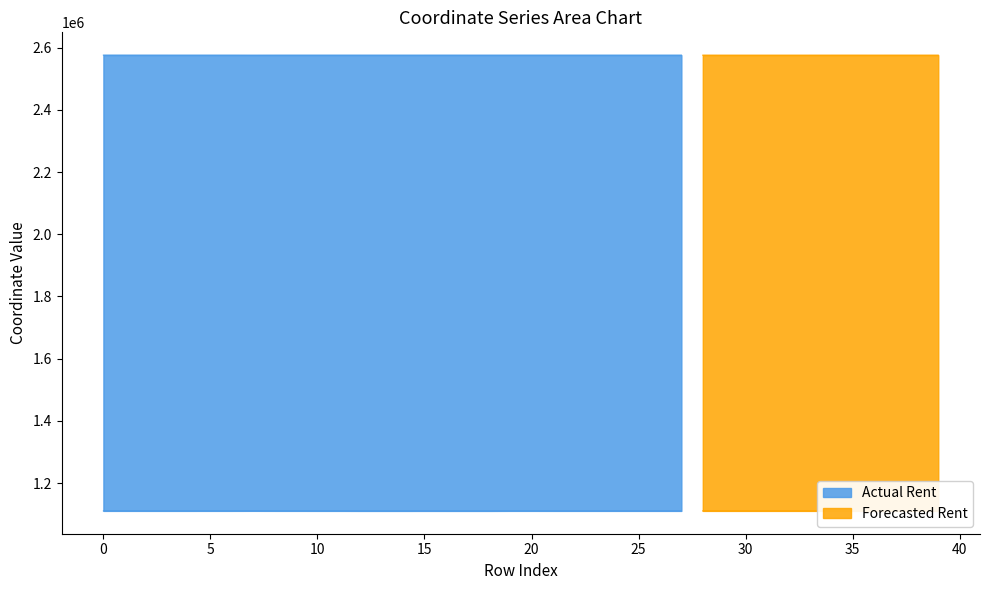

True or false: Forecasted Rent has a value of 3810752.9 at 18.

False